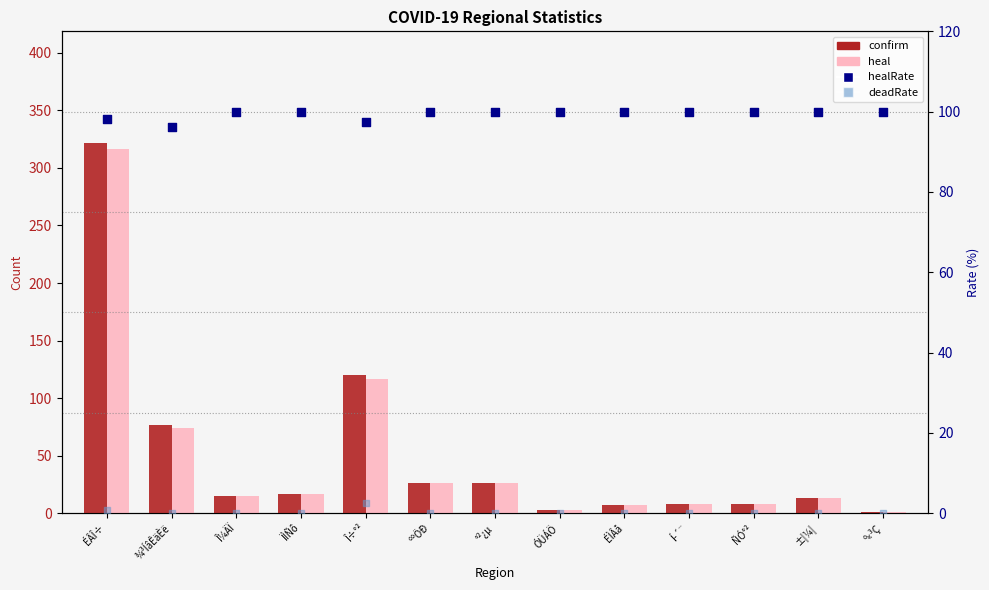

At which category is the sum across all series the highest?

ÉÂÎ÷